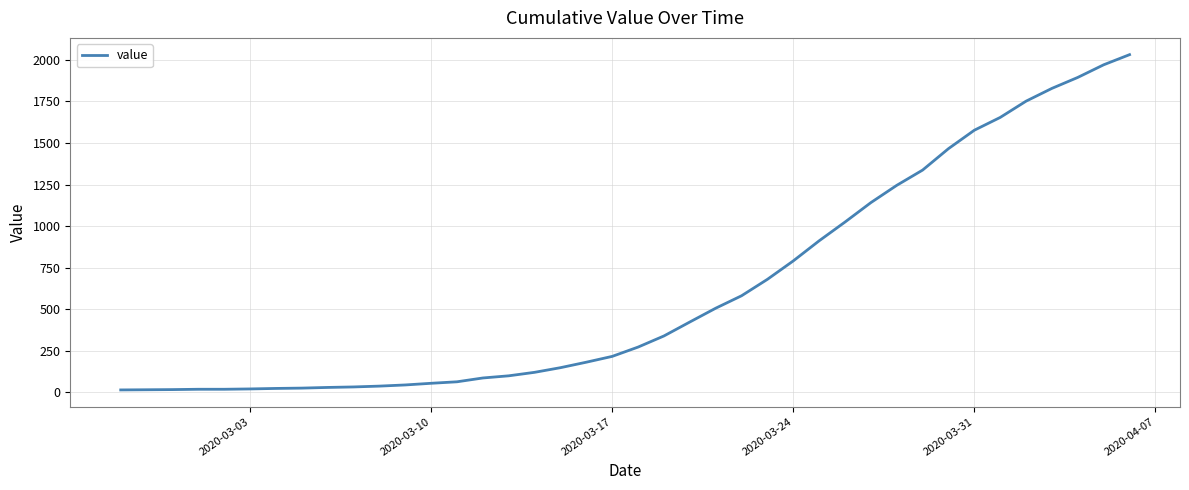

What is the greatest value displayed?

2032